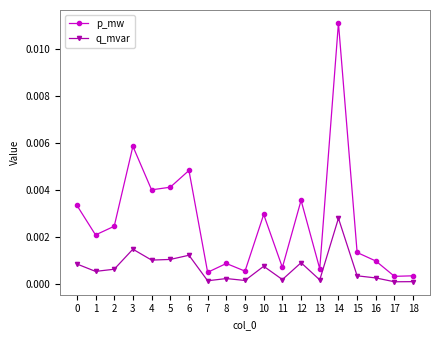

Is it true that q_mvar equals 0.0 at 0?

True